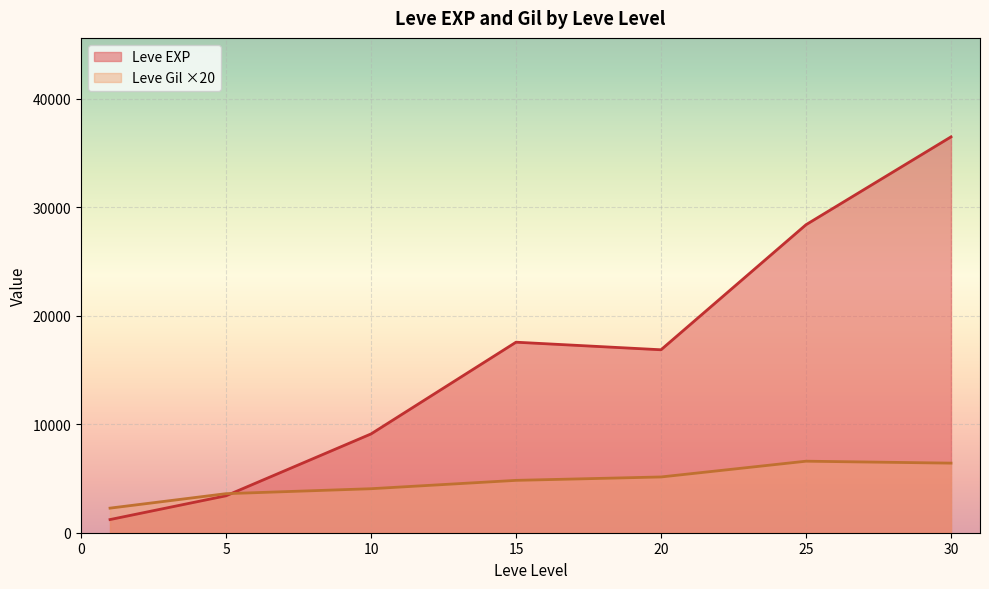

The value of Leve EXP at 30 is 36492.5. True or false?

True